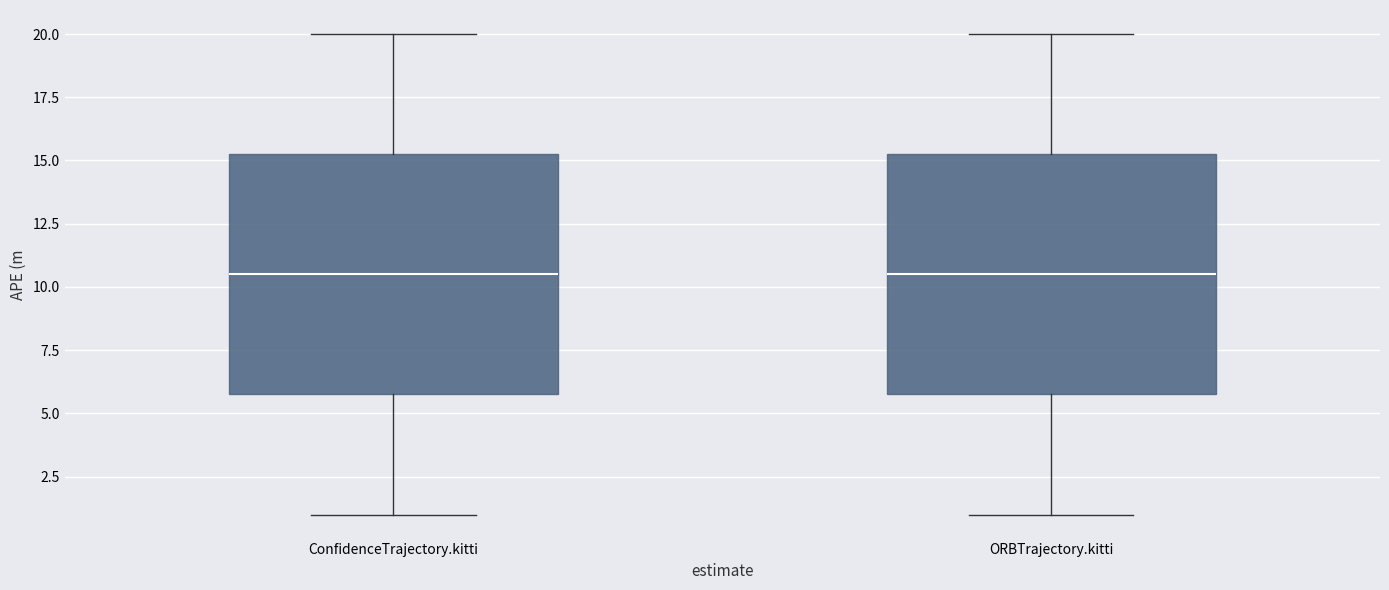

Where is the upper edge of the box for ConfidenceTrajectory.kitti on the y-axis? The values are not printed on the chart, so give them approximately, as read against the axis.

15.5